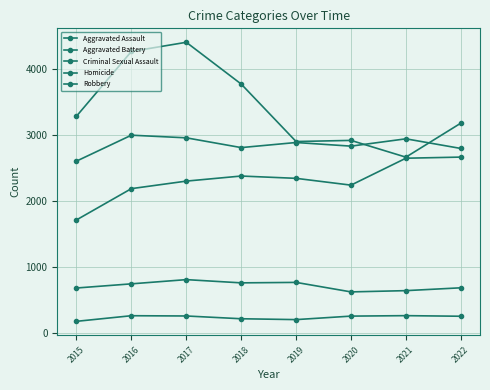

What is the spread (max minus min) of values at 2018?

3557